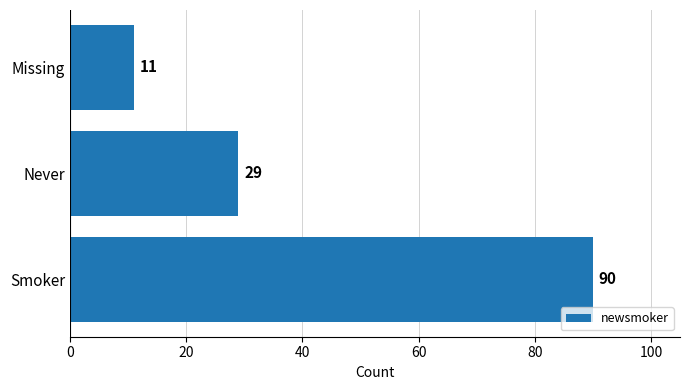

Reading bottom to top, extract all data points from this chart.

90	29	11